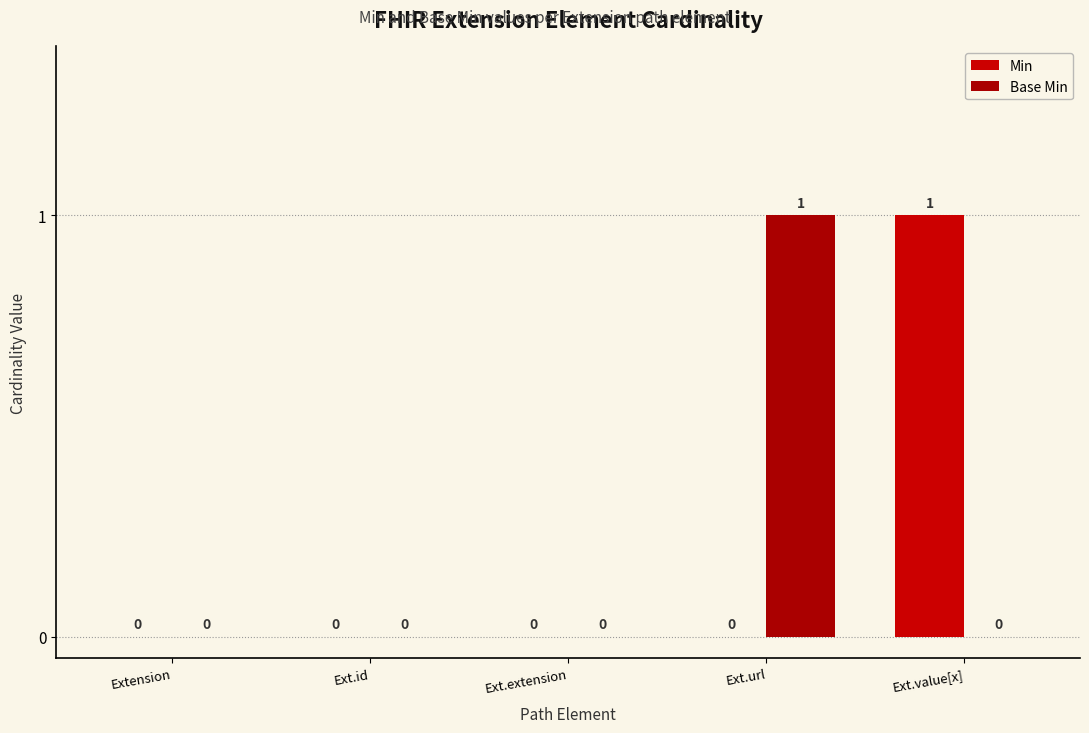

What is the label of the 2nd bar from the left?

Ext.id